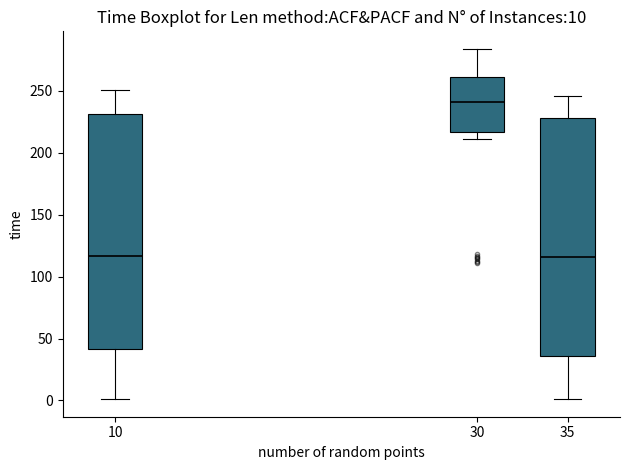

Which box has the highest median line?

30